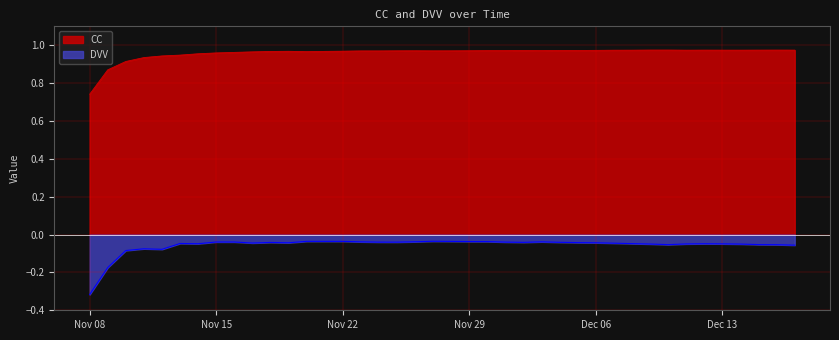

List the series in order of their overall mean, highest first.

CC, DVV